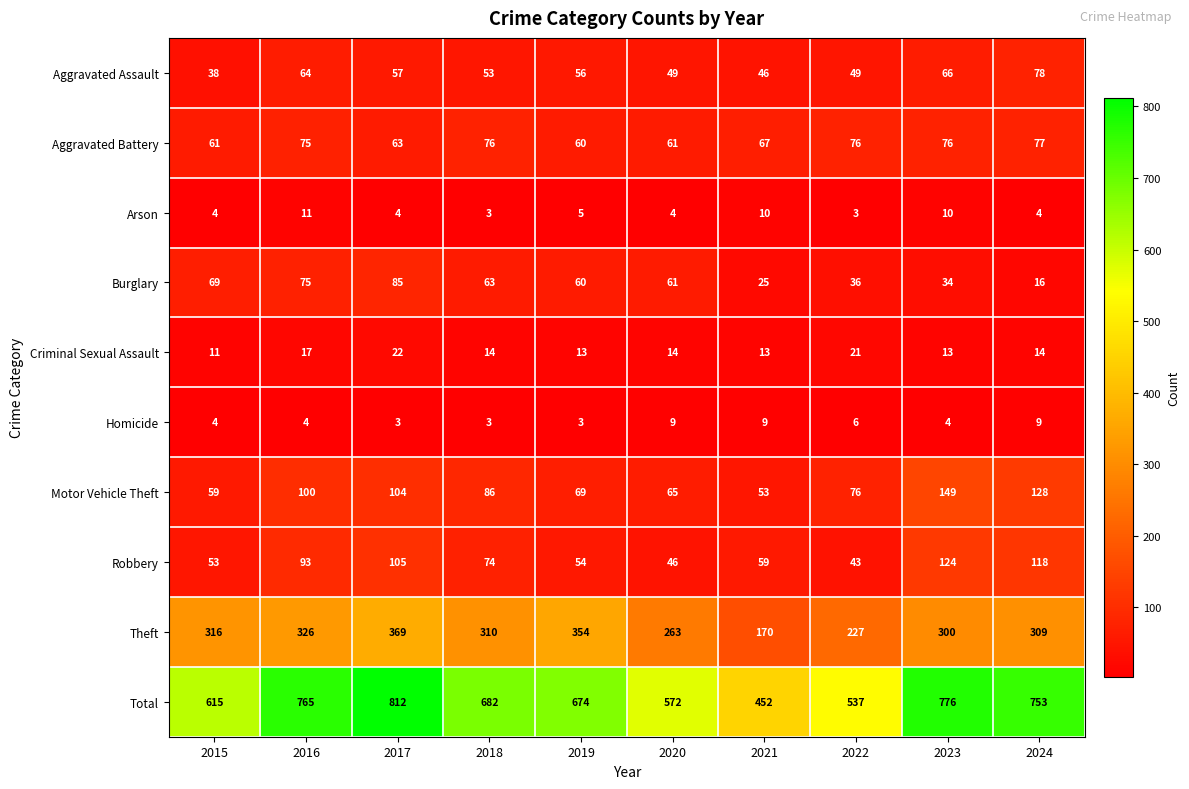

Which series has the widest spread of values?

Total